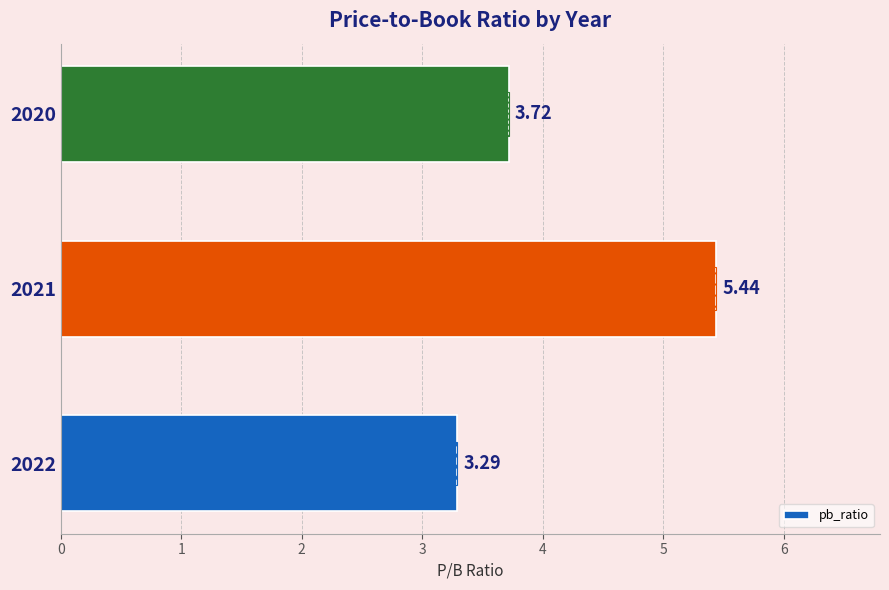

List the labels in order of value, smallest first.

2022, 2020, 2021